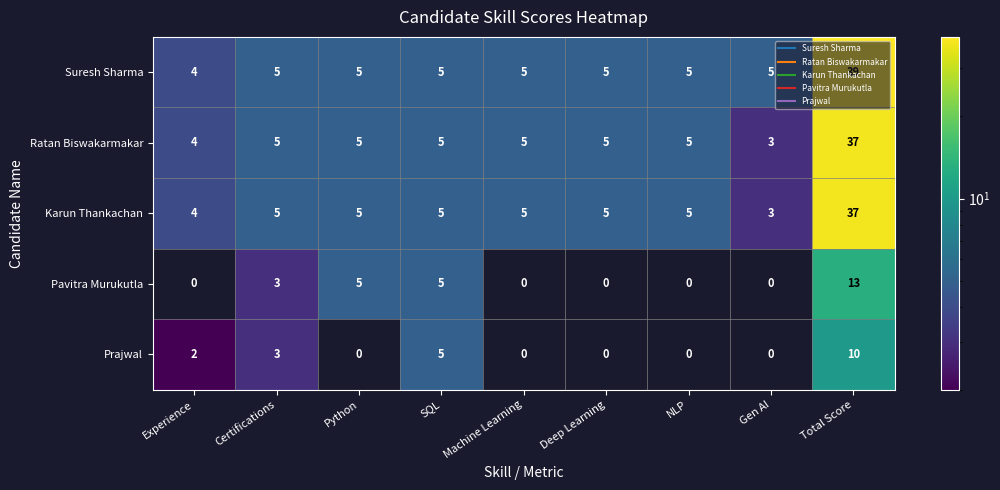

What is the minimum value for Ratan Biswakarmakar?

3